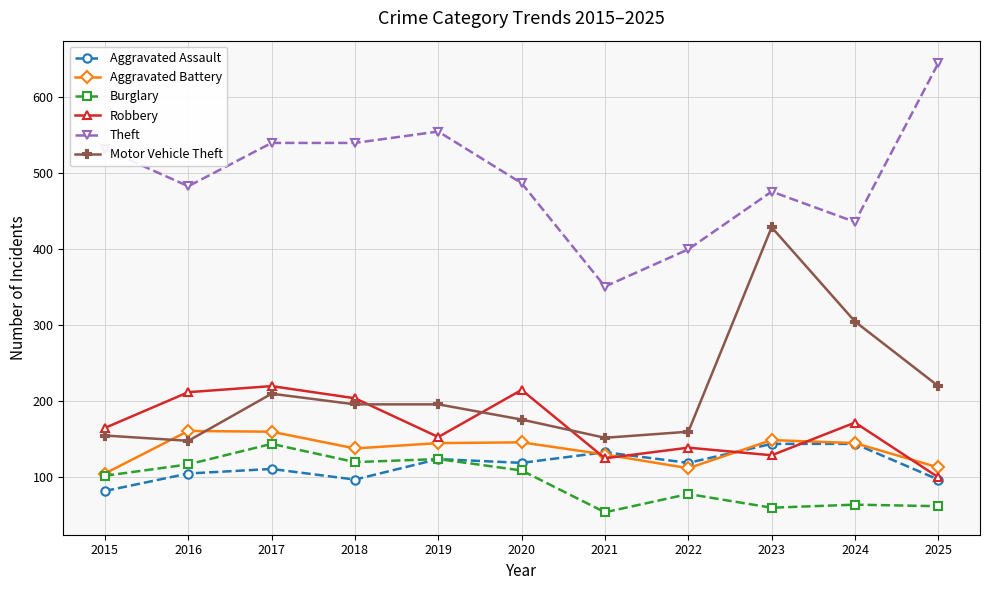

Which series has the largest range (max minus min)?

Theft